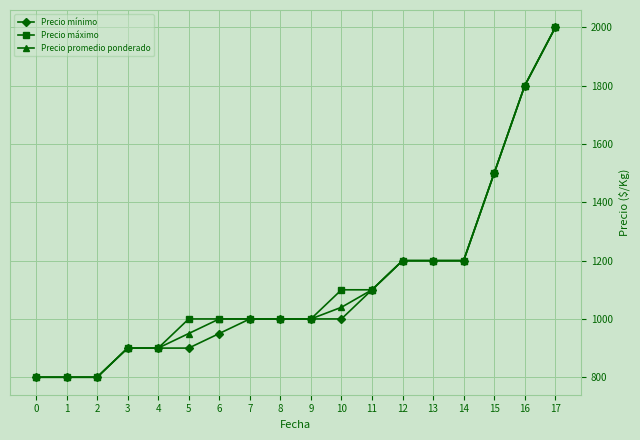

What is the sum of all Precio promedio ponderado values?

20190